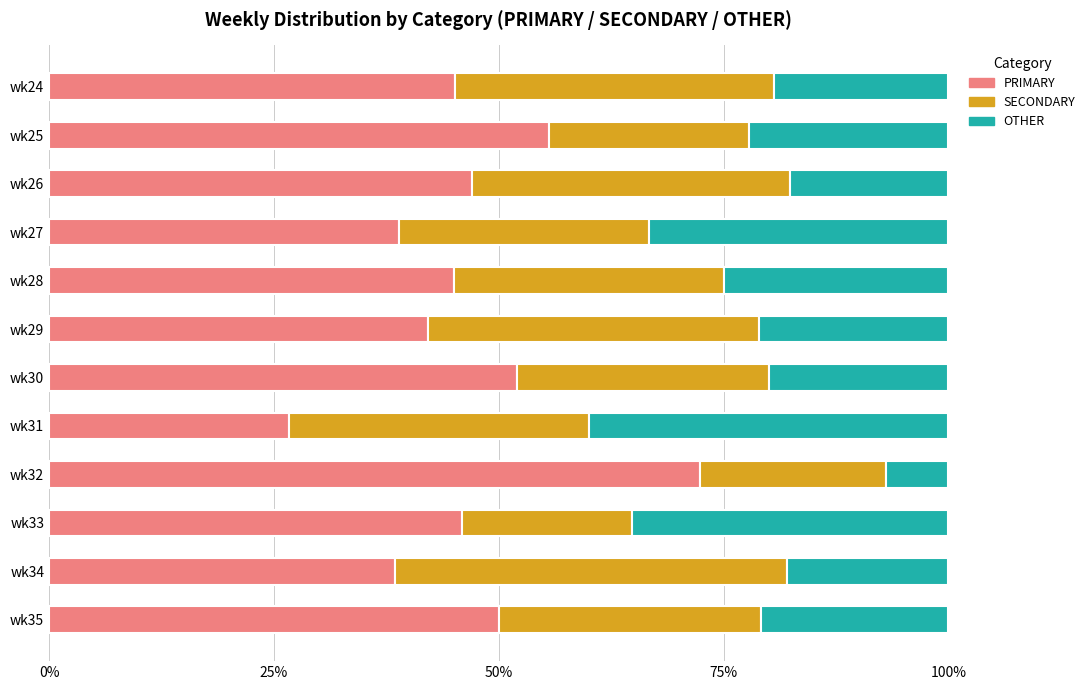

The PRIMARY series shows 27.1 at wk26. True or false?

False